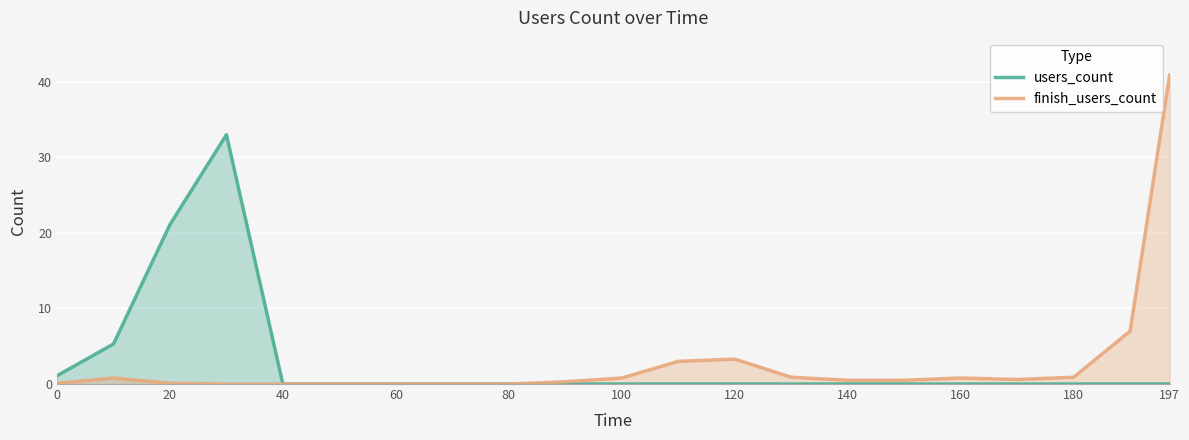

True or false: finish_users_count and users_count intersect in this chart.

False